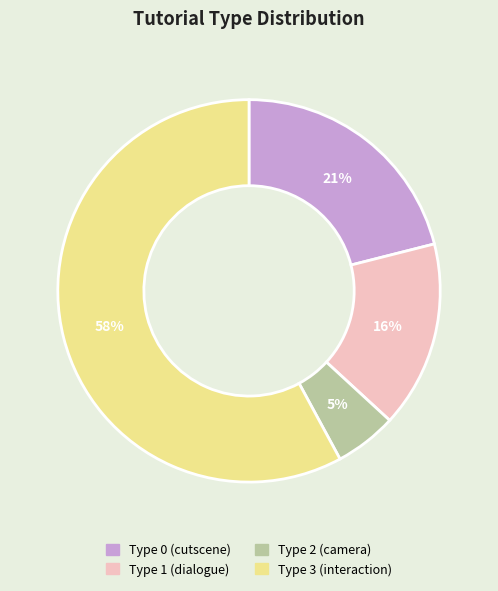

Combined, do Type 1 (dialogue) and Type 2 (camera) account for over 50%?

No